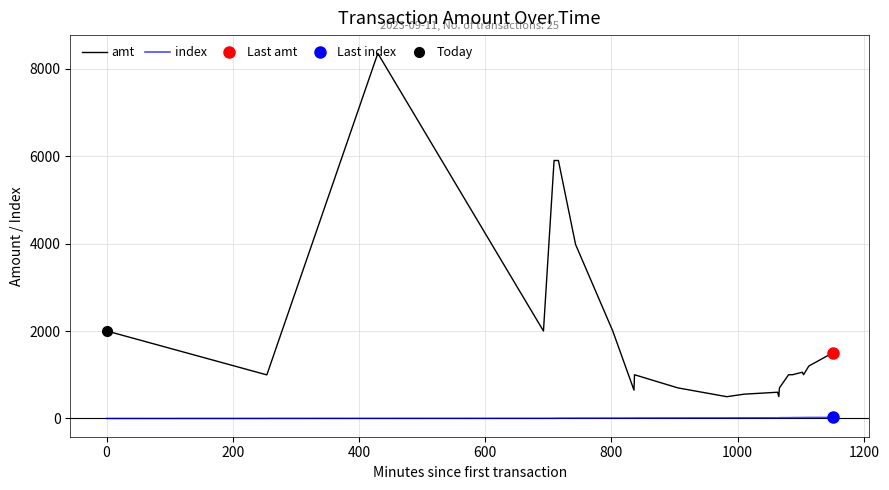

Which series has the largest total across all categories?

amt